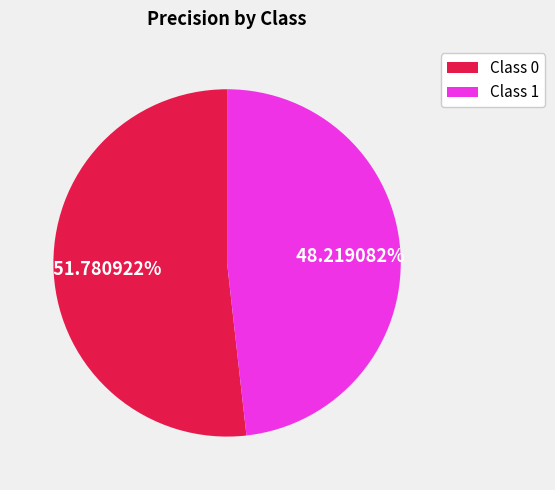

Which slice represents more than half of the pie?

Class 0